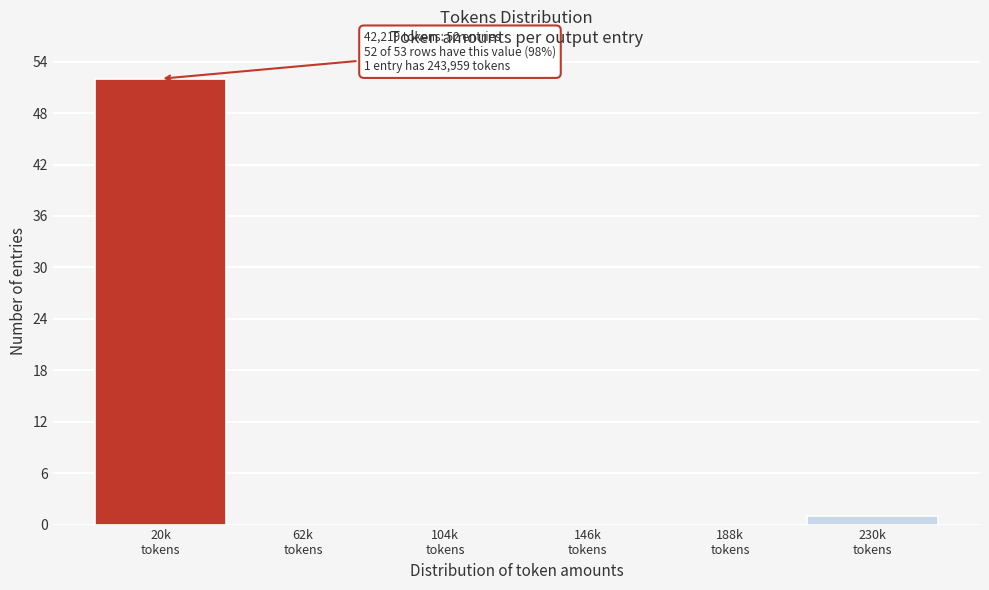

What is the maximum value shown in the chart?

52